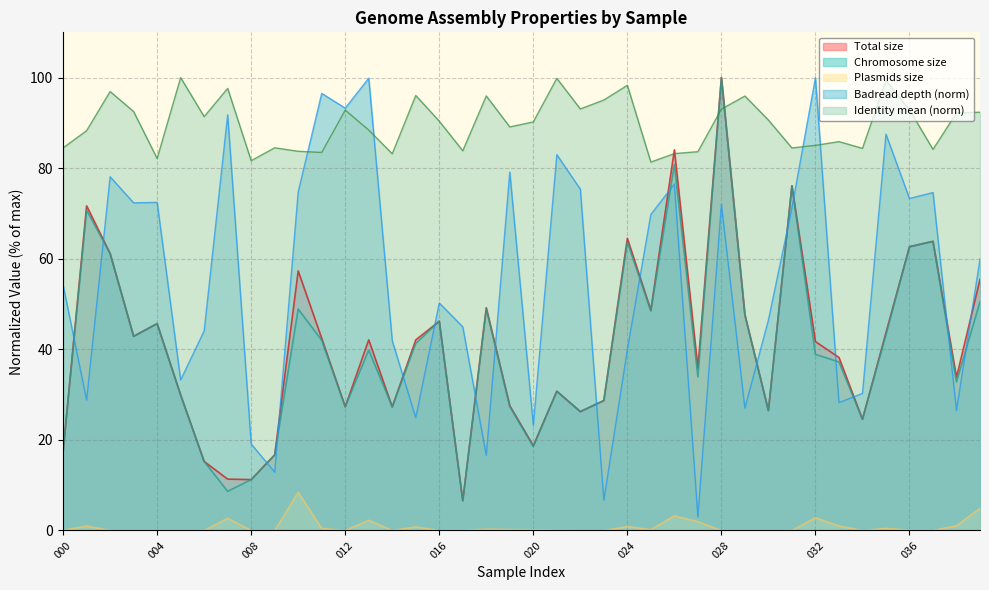

Is it true that Chromosome size equals 1.8 at 017?

False